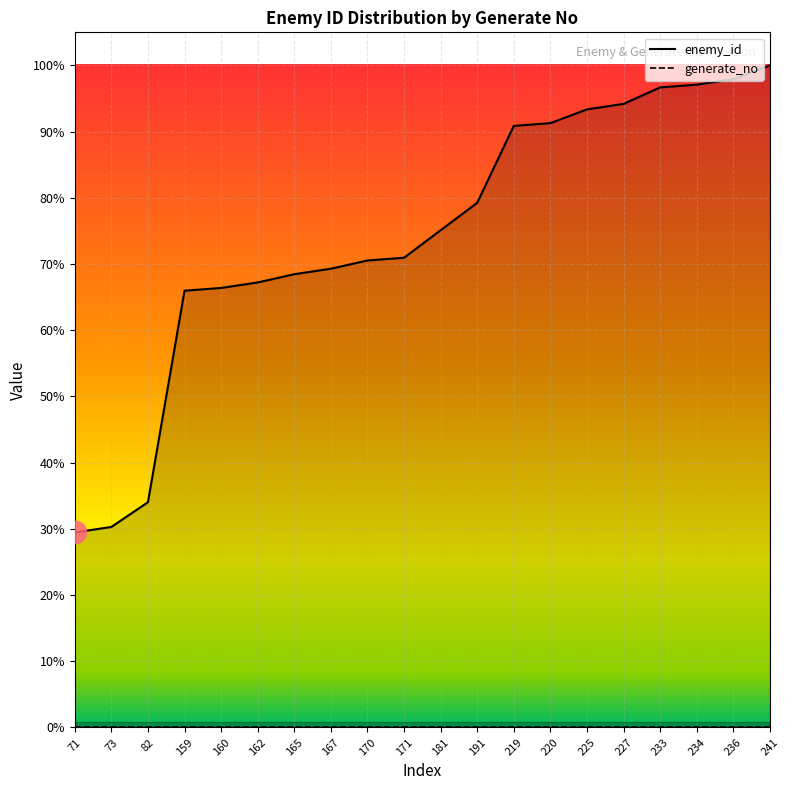

True or false: the data has more than 2 interior local peaks.

False